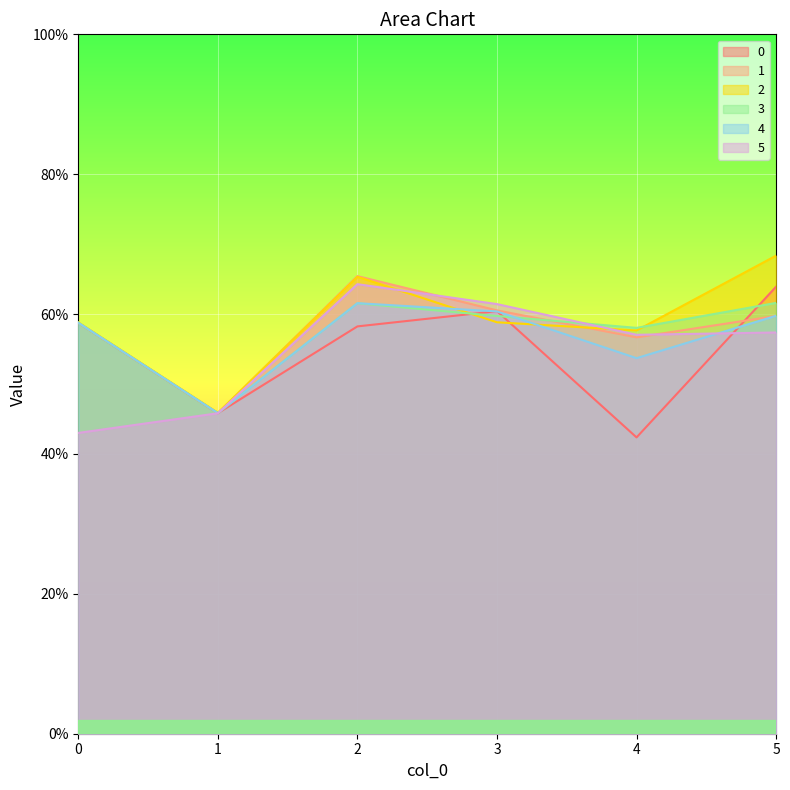

What is the value of the 3 point at the 4th from the left?

0.6